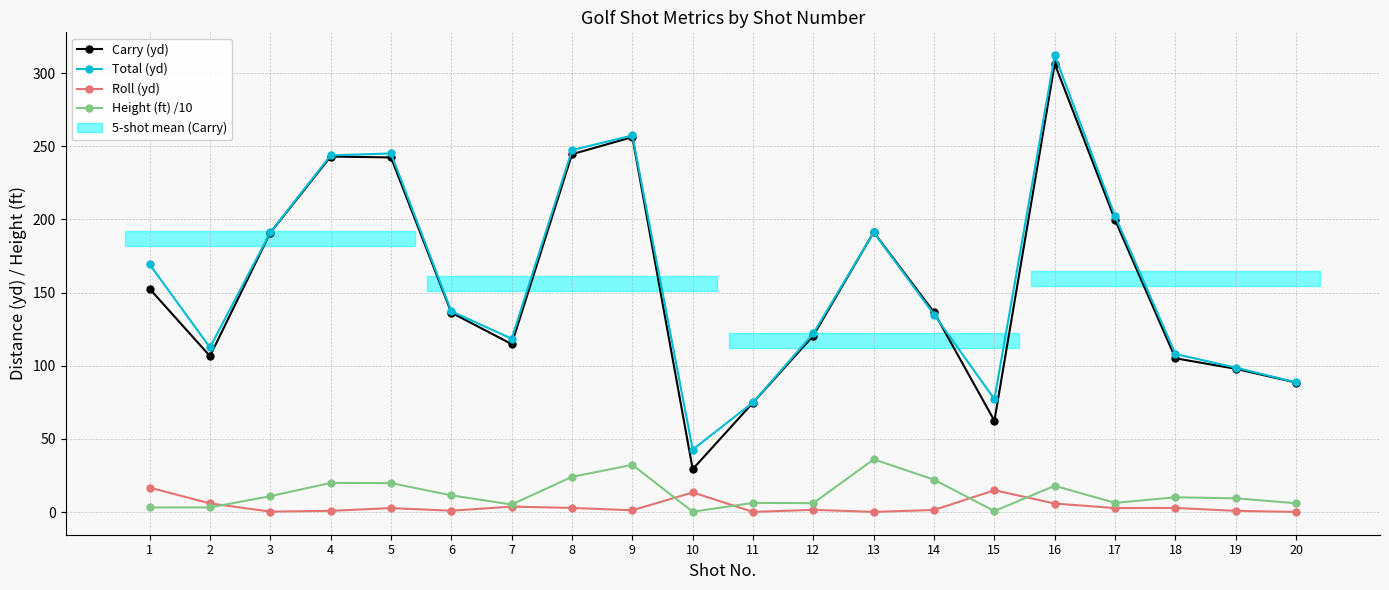

In Height (ft) /10, how many points are higher than both neighbors (excluding endpoints)?

6